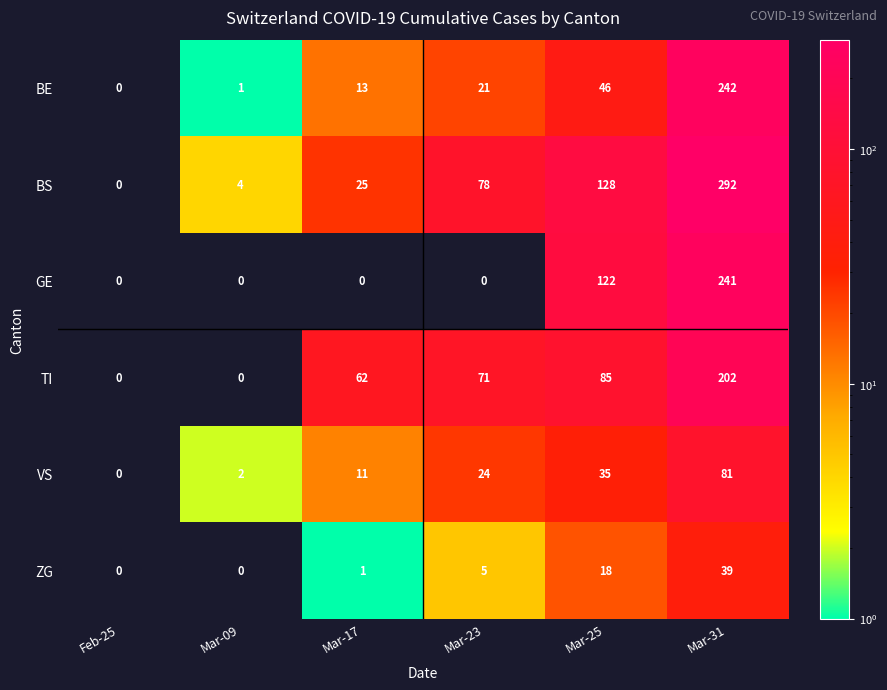

Which series has the largest total across all categories?

BS